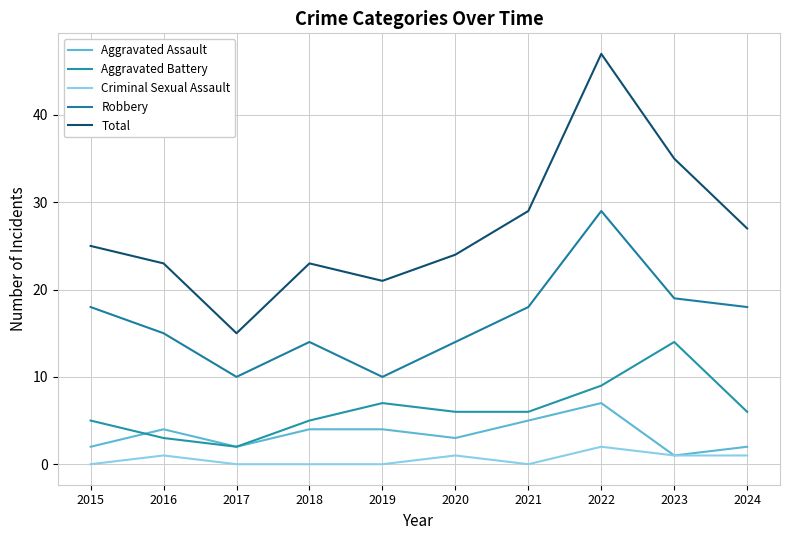

At which category is the sum across all series the highest?

2022